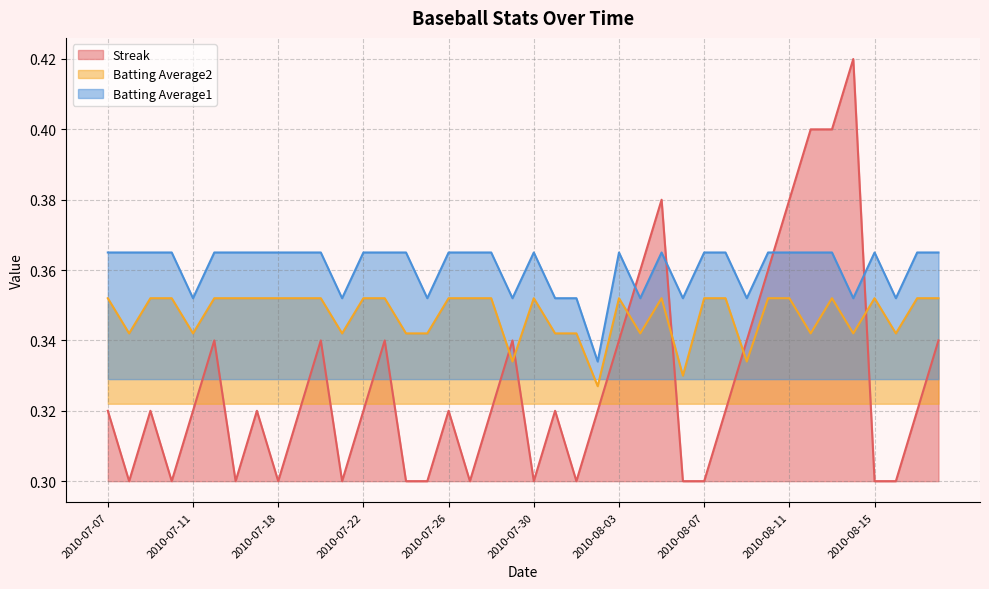

What is the sum of all Streak values?

13.1